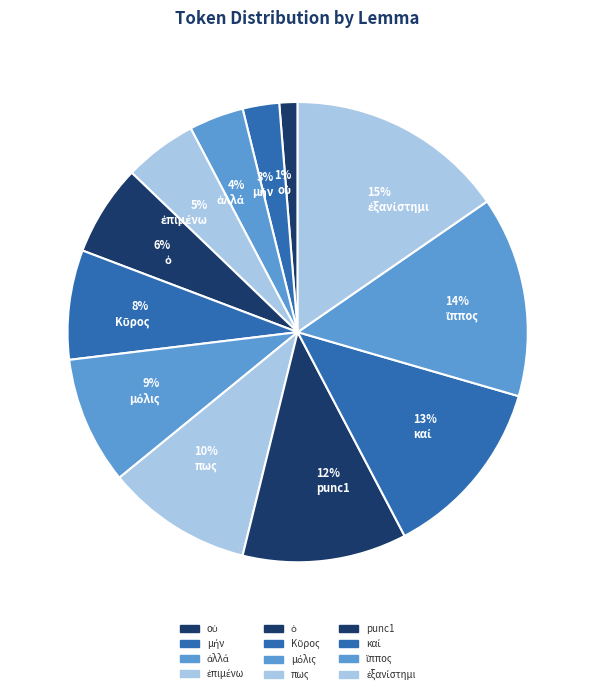

Is it true that 12% punc1 is 2% of the pie?

False